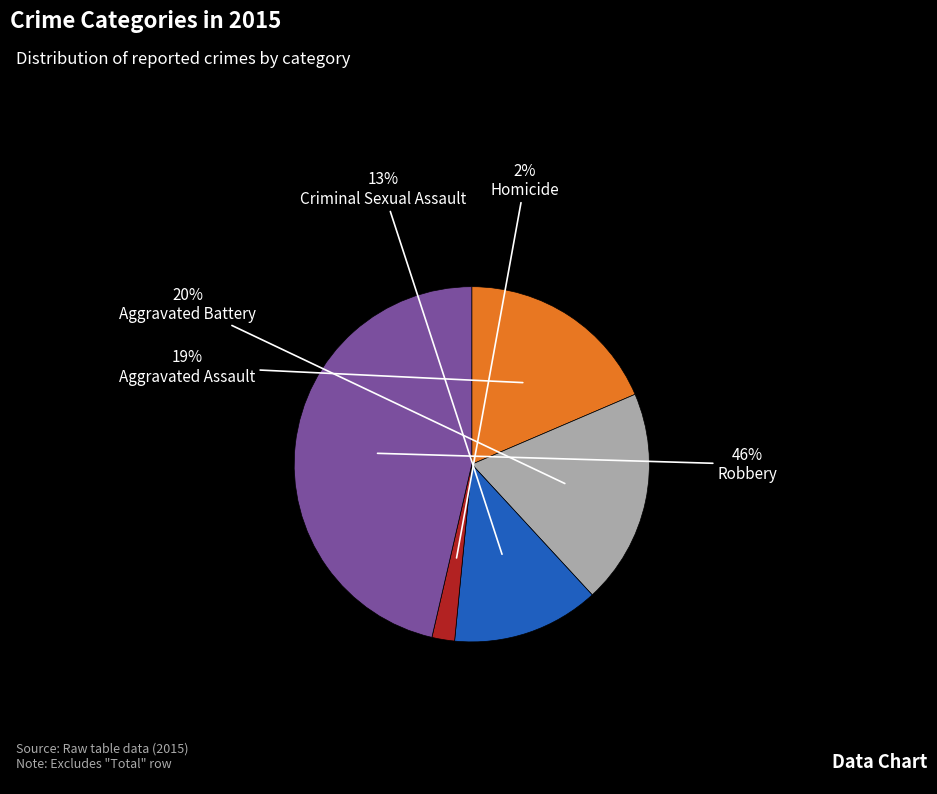

What is the smallest slice in the pie chart?

Homicide